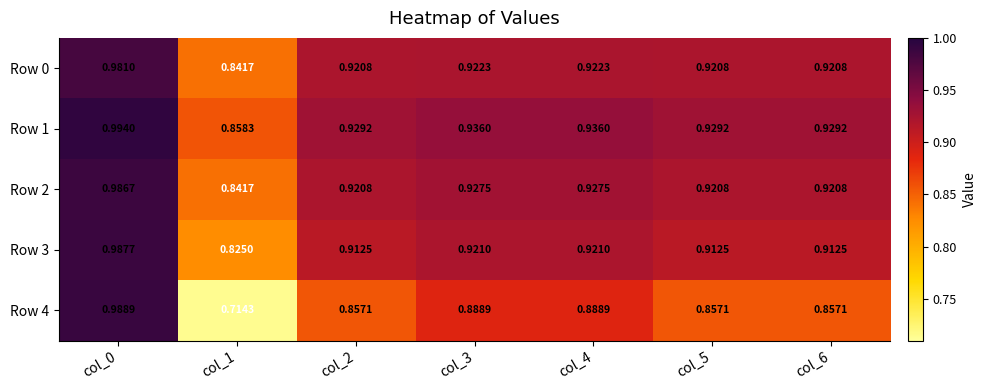

Is the value of Row 2 at col_1 greater than the value of Row 3 at col_0?

No